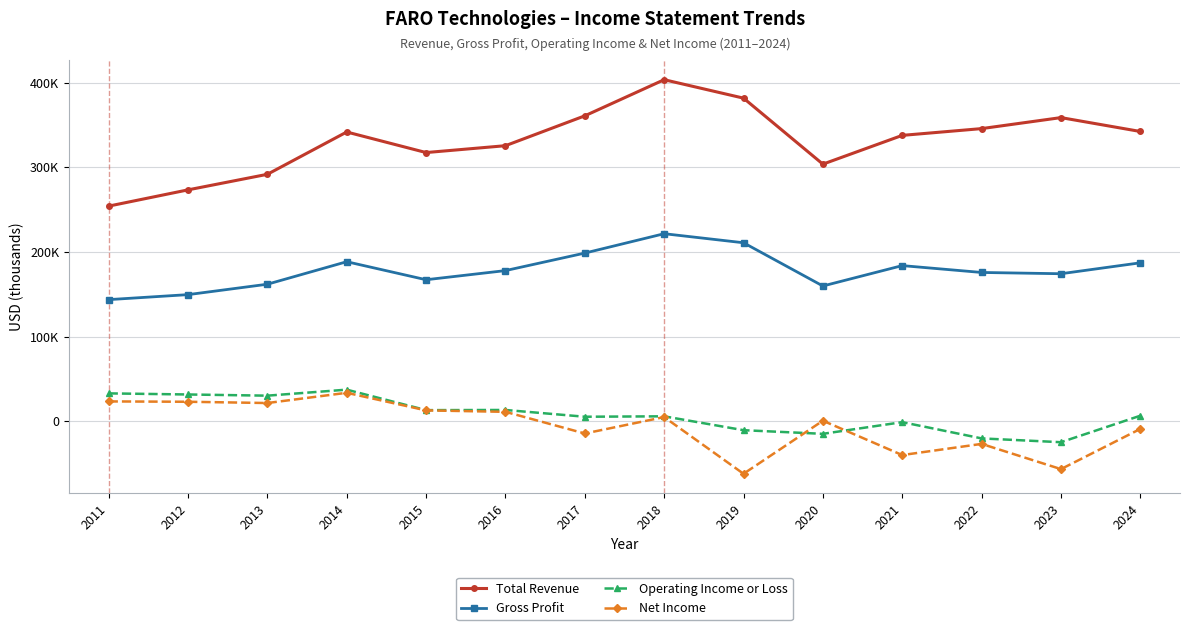

Is this an area chart (filled region under the line)?

No